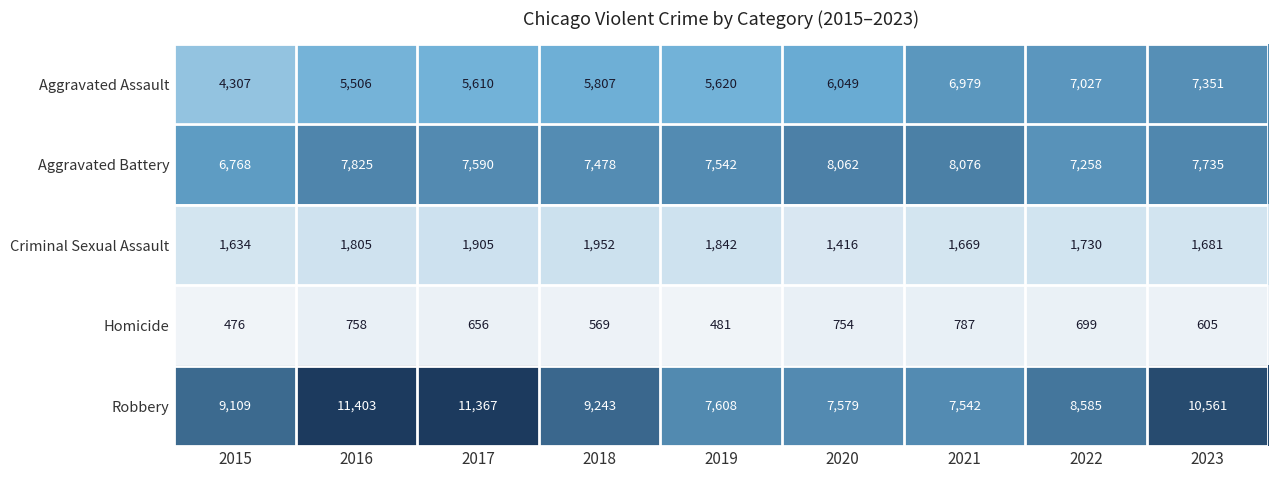

Which category has the lowest value across all series?

2015